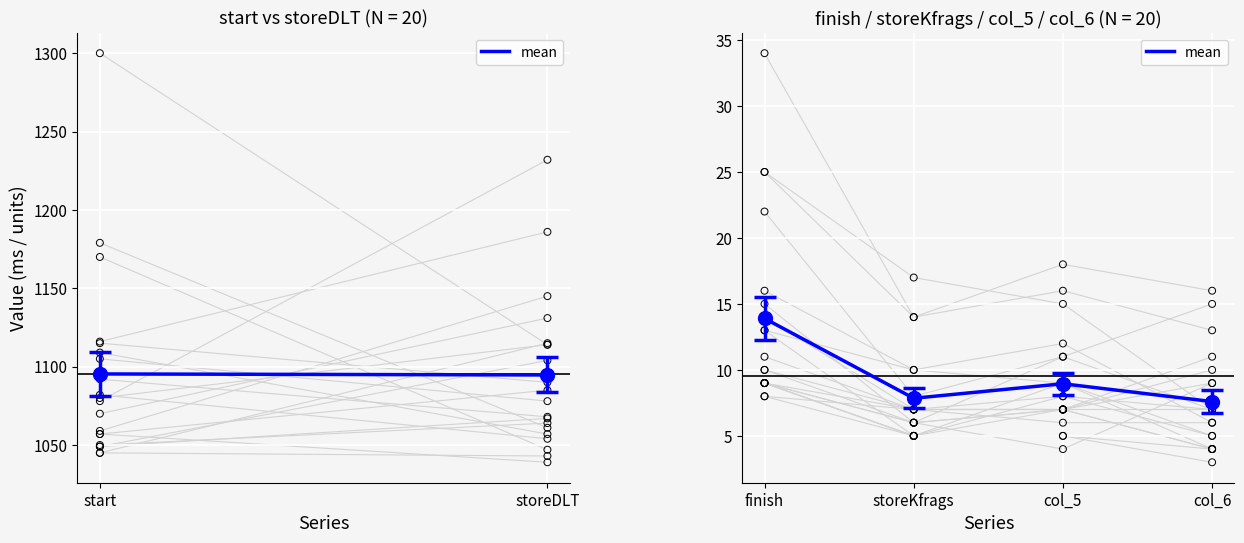

Approximately how many times larger is the value at storeKfrags compared to col_6?

1.0